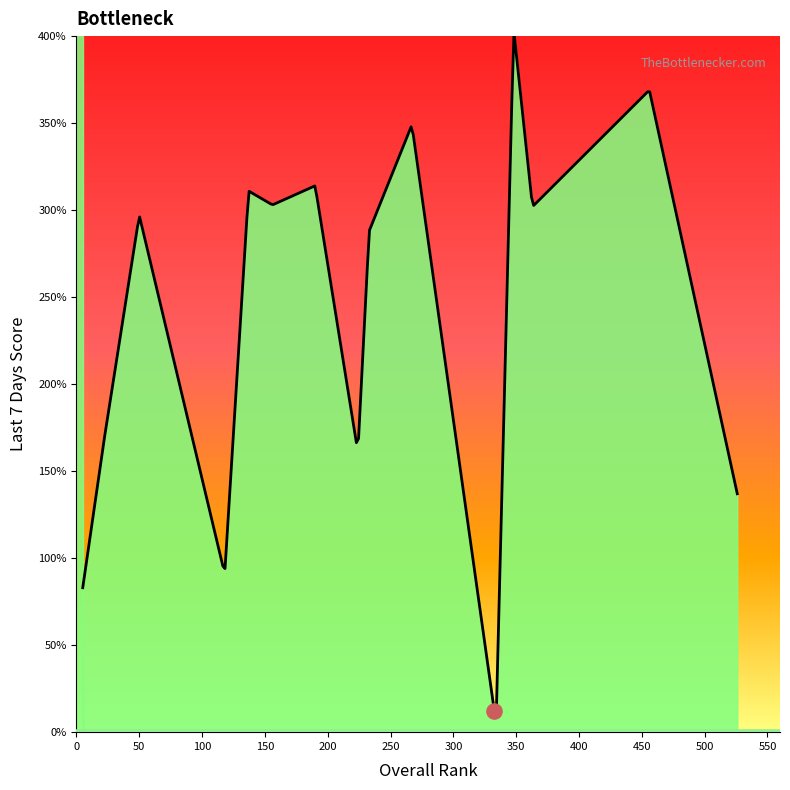

What is the maximum value shown in the chart?

402.2